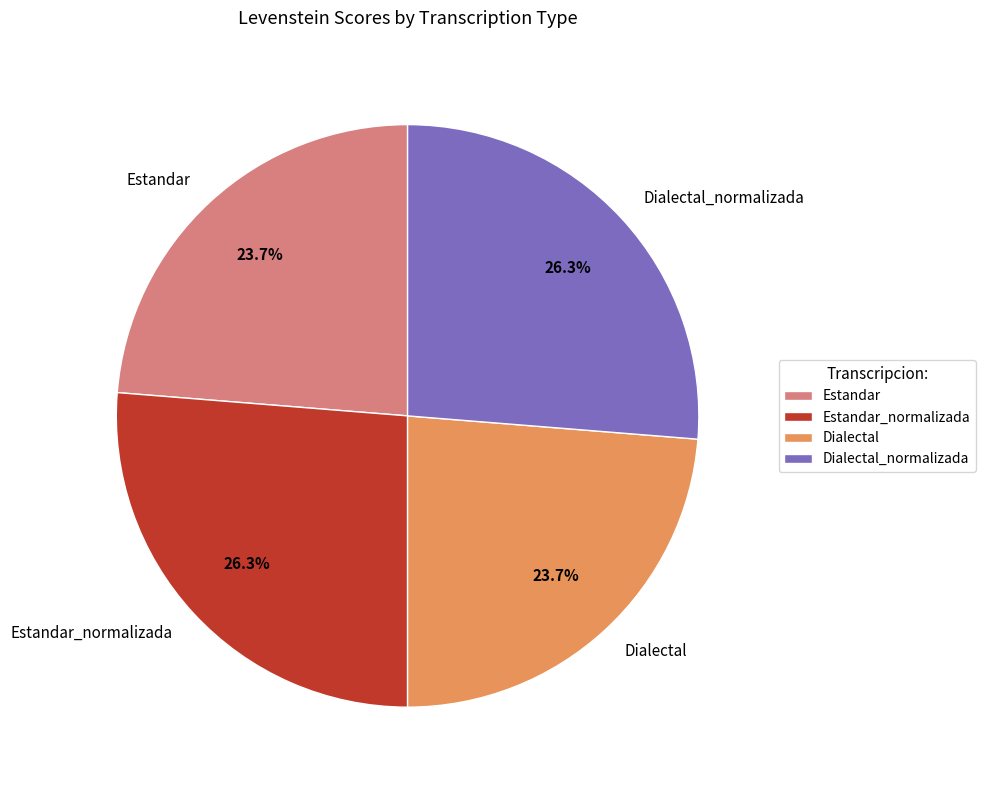

Do Estandar_normalizada and Dialectal_normalizada together represent more than half of the pie?

Yes